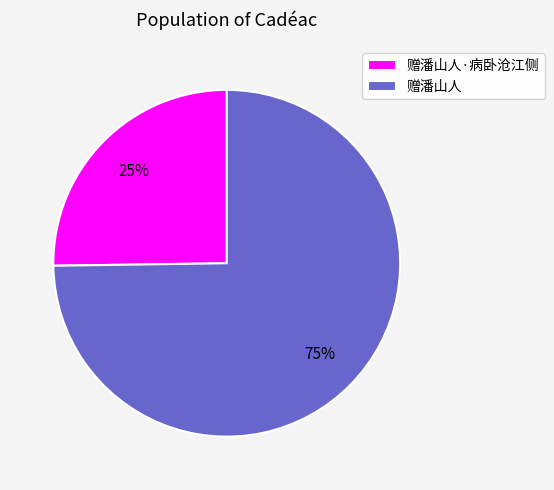

To the nearest percent, what is the average slice percentage?

50%